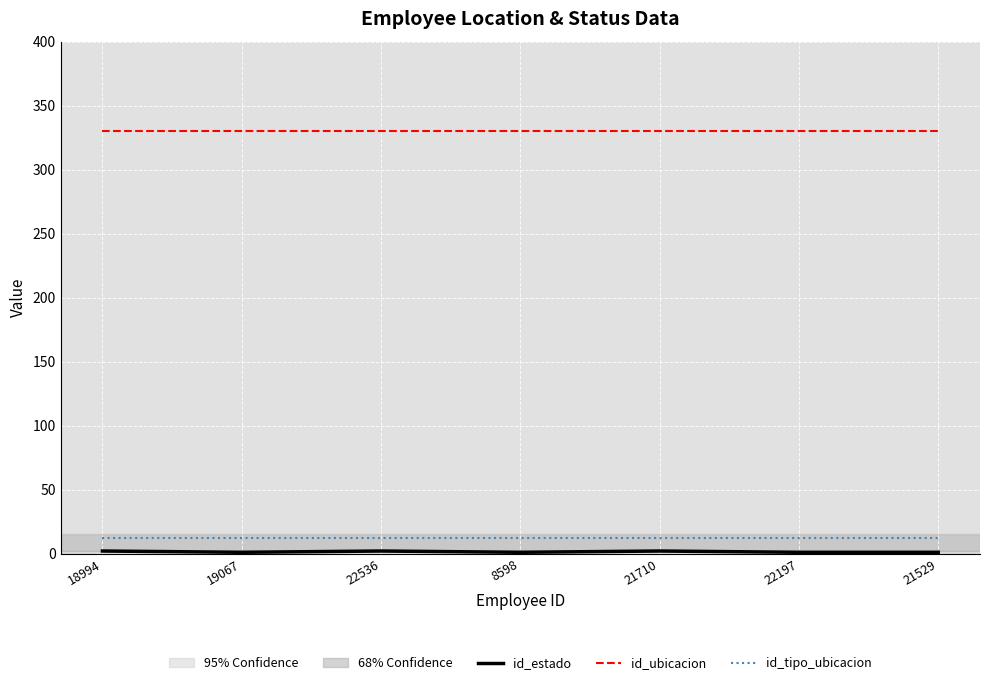

Does the chart have visible grid lines?

Yes